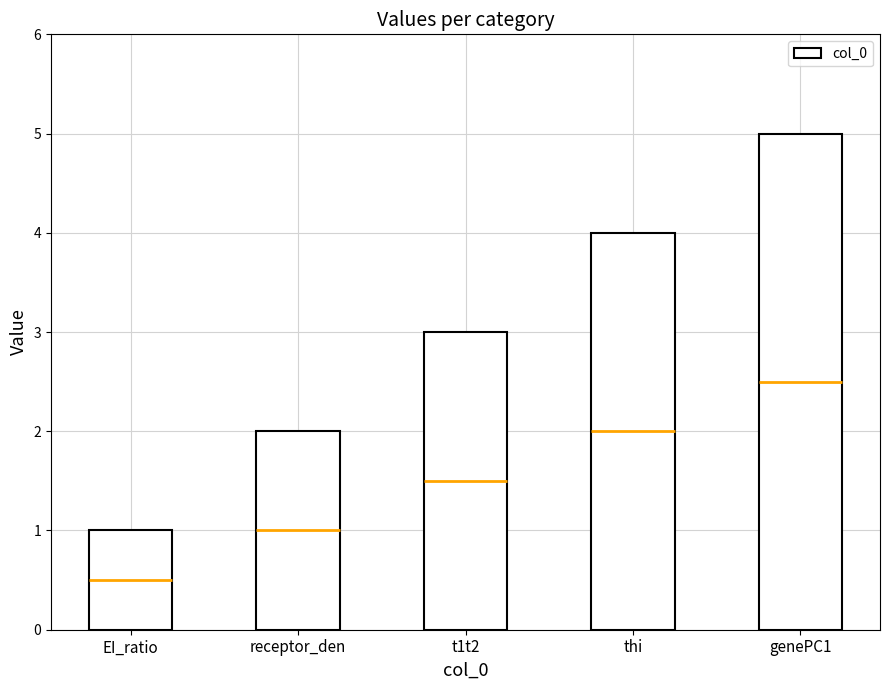

Rank the categories by value from highest to lowest.

genePC1, thi, t1t2, receptor_den, EI_ratio